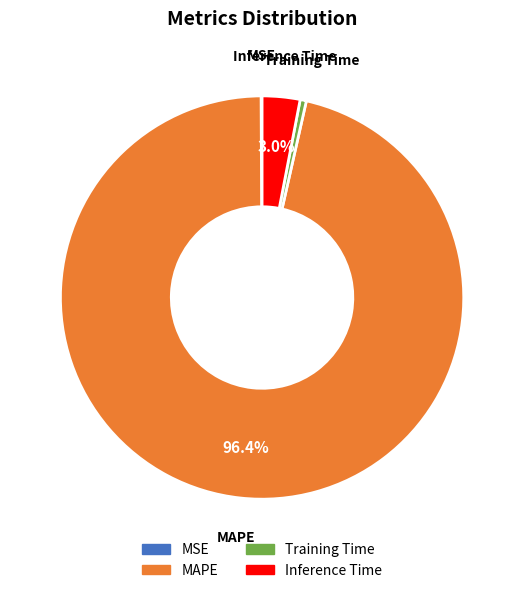

Between MAPE and Training Time, which is larger?

MAPE